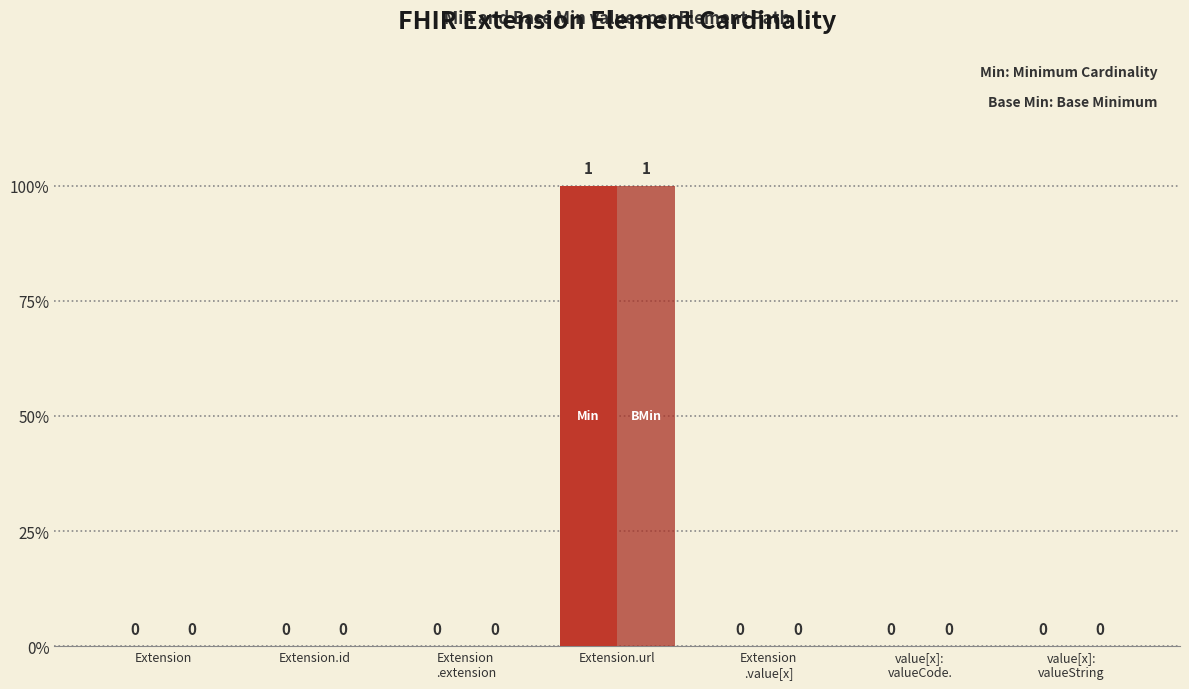

Reading right to left, extract all data points from this chart.

Min: Extension.value[x]:valueString=0	Extension.value[x]:valueCodeableConcept=0	Extension.value[x]=0	Extension.url=1	Extension.extension=0	Extension.id=0	Extension=0
Base Min: Extension.value[x]:valueString=0	Extension.value[x]:valueCodeableConcept=0	Extension.value[x]=0	Extension.url=1	Extension.extension=0	Extension.id=0	Extension=0